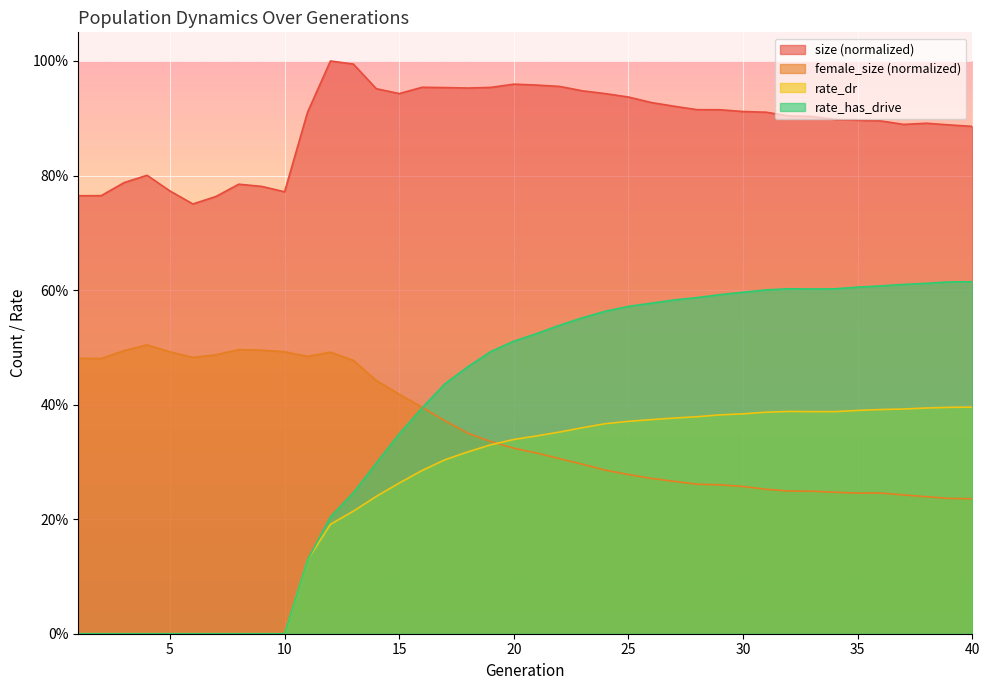

What is the spread (max minus min) of values at 37?

0.6